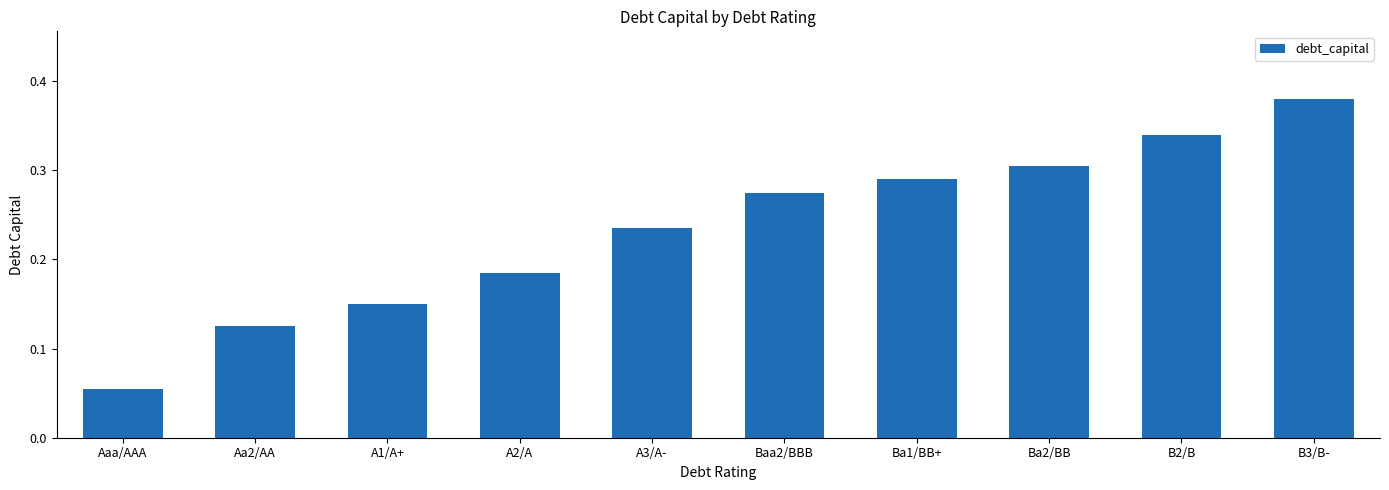

What is the change in value from A1/A+ to A3/A-?

+0.1